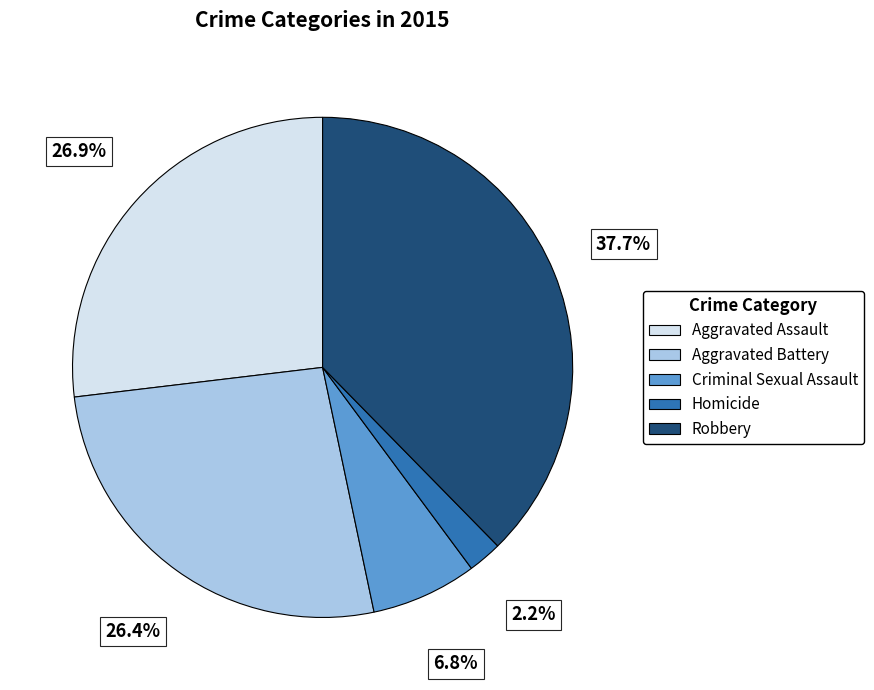

Do Aggravated Battery and Aggravated Assault together represent more than half of the pie?

Yes